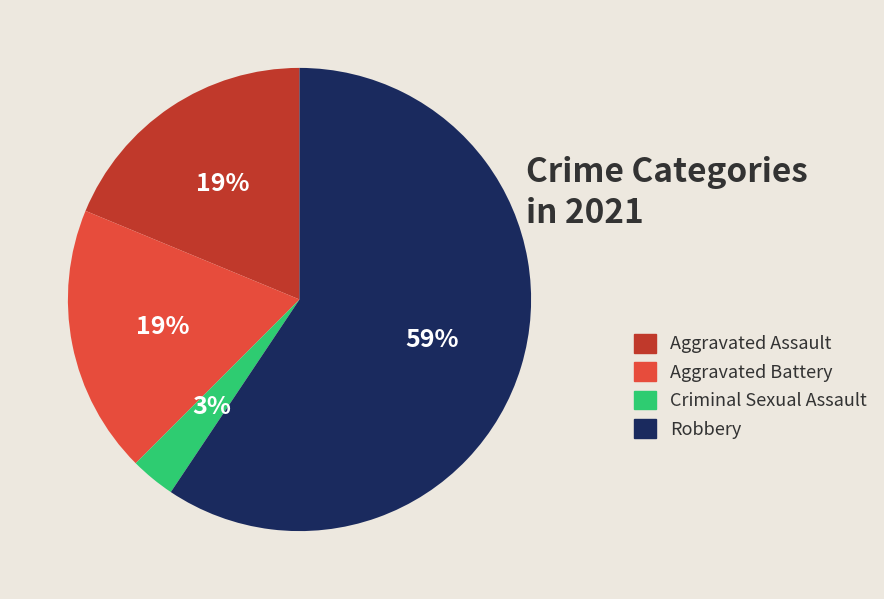

Which slice is the largest?

Robbery